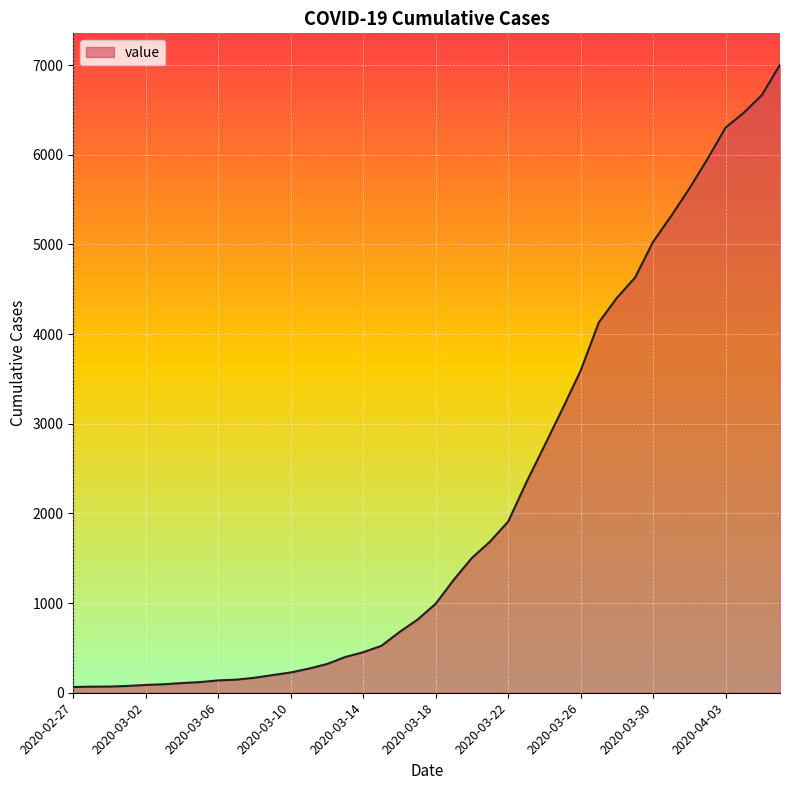

What is the maximum value shown in the chart?

7004